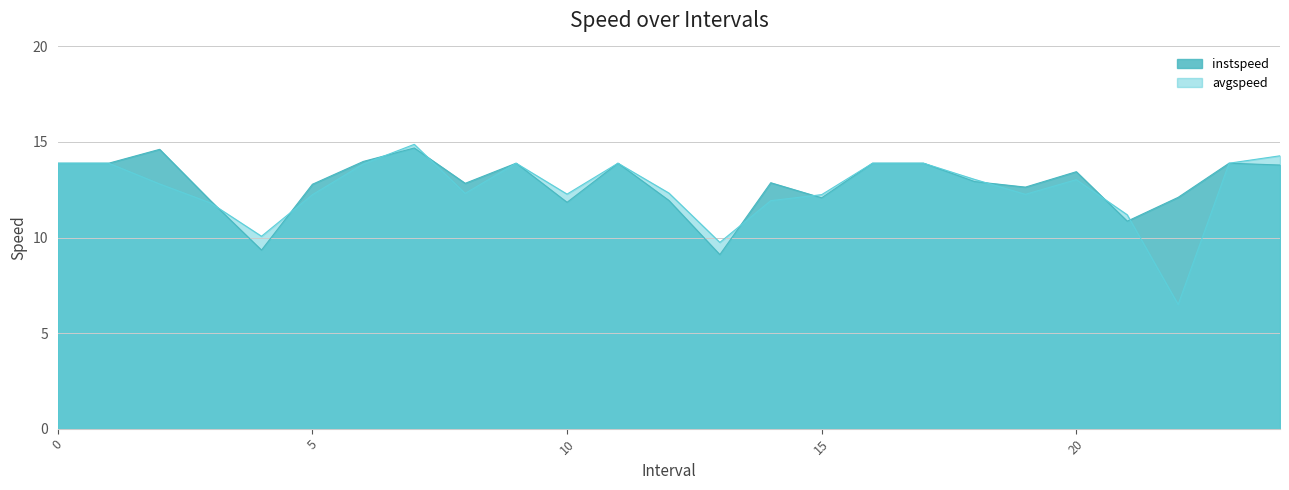

What is the average value of the instspeed series?

12.8